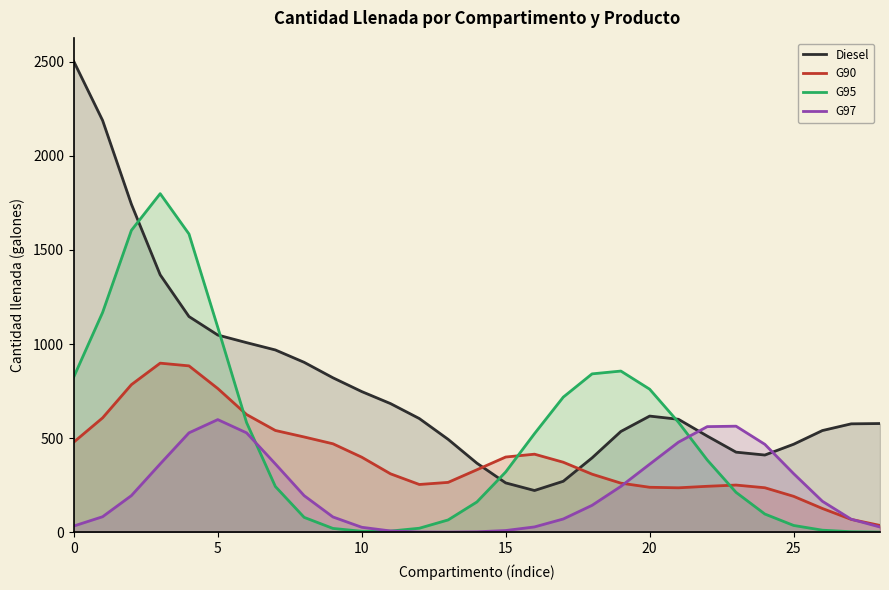

At which label does G90 reach its minimum?

28